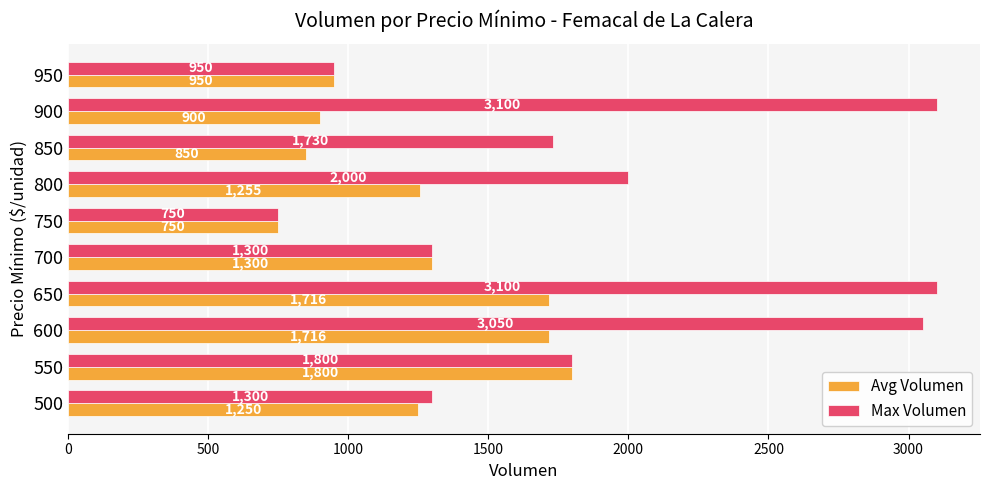

What is the sum of all Max Volumen values?

19080